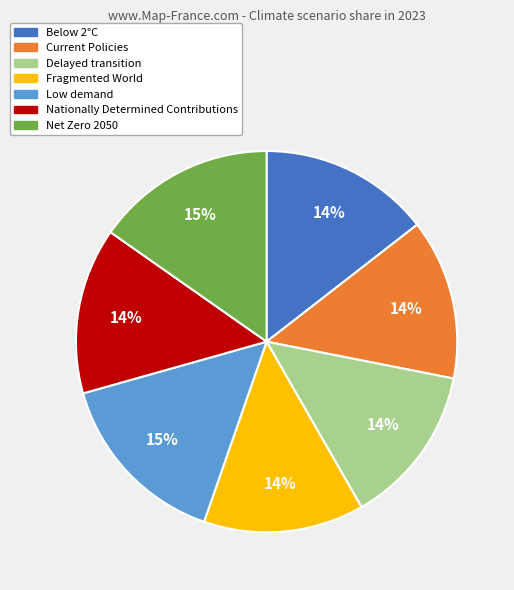

Is there any slice that represents more than half of the pie?

No